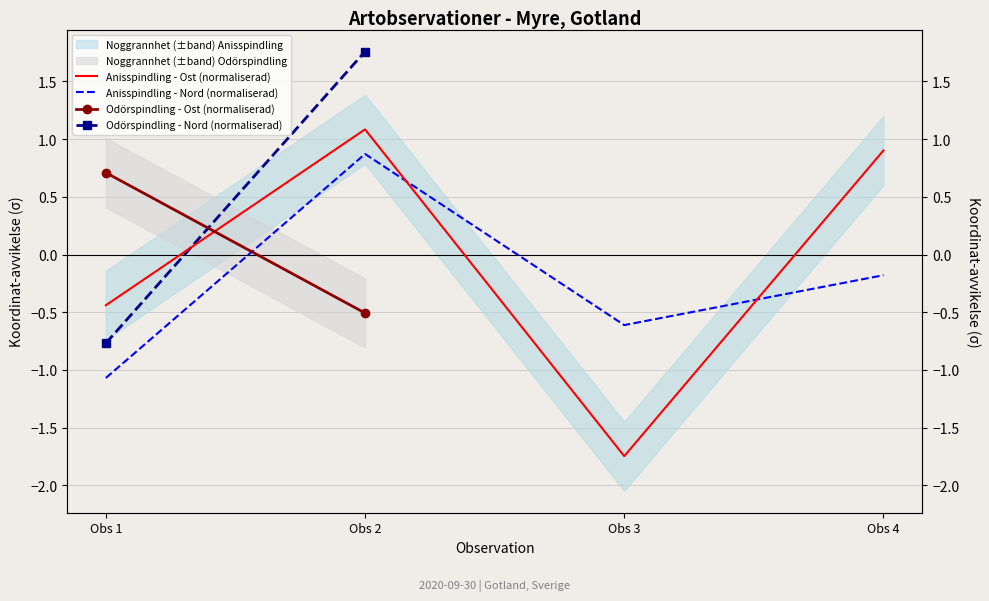

True or false: the data shows -1.1 at Obs 3.

False